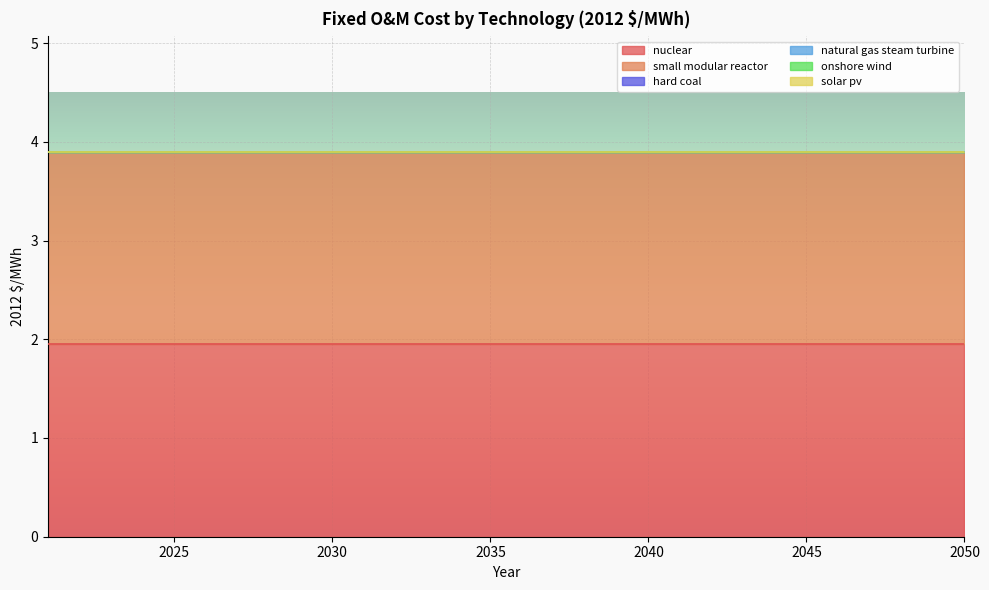

Which category has the lowest value across all series?

2021